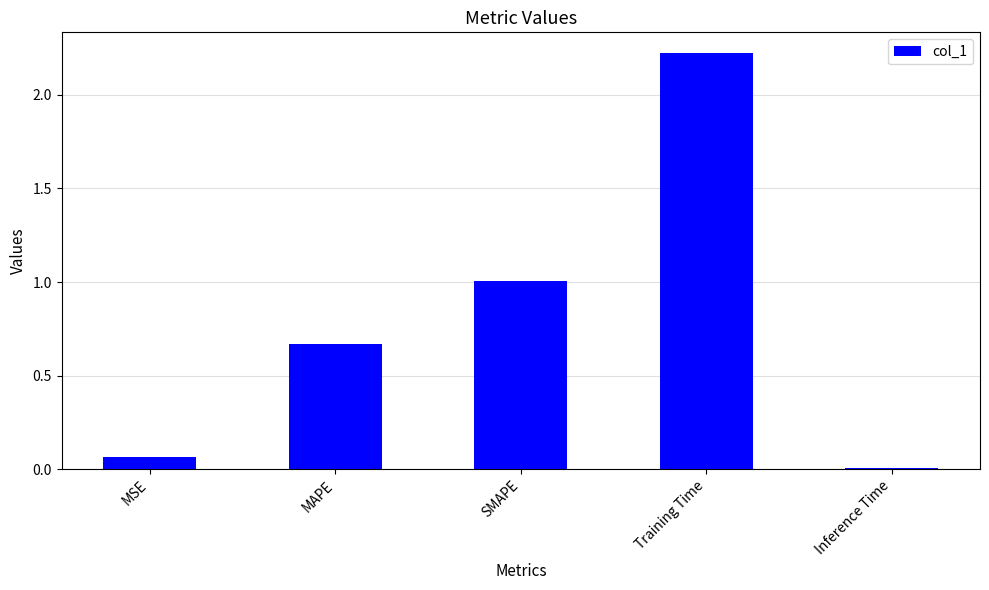

Is it true that the value at Inference Time is 0.0?

True